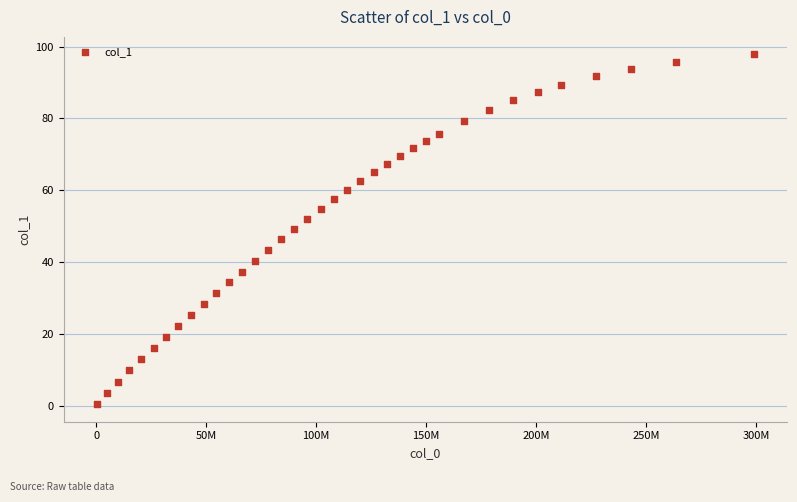

What is the range of X values (max minus min)?

298773125.0